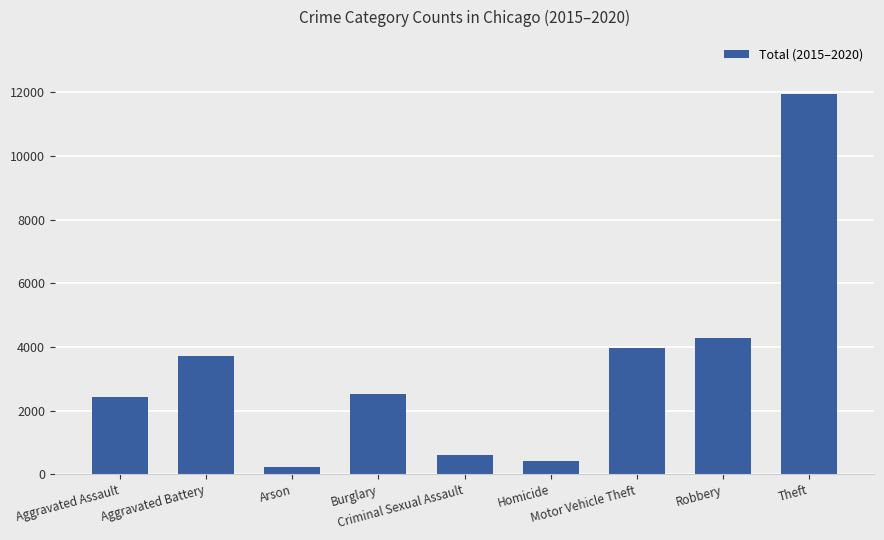

What is the label of the 8th bar from the left?

Robbery